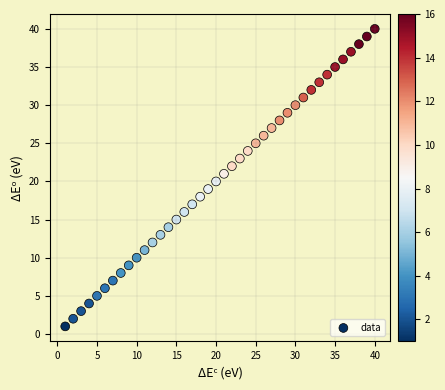

What is the range of X values (max minus min)?

39